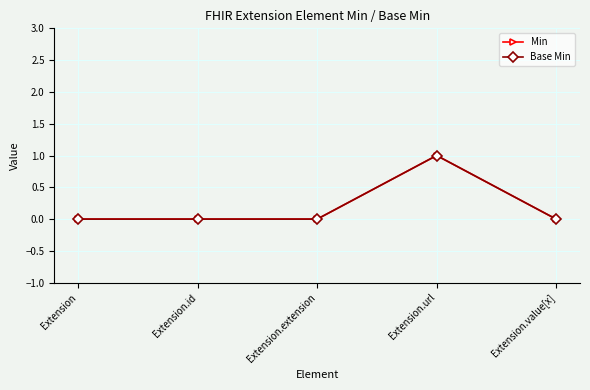

Does the chart have visible grid lines?

Yes